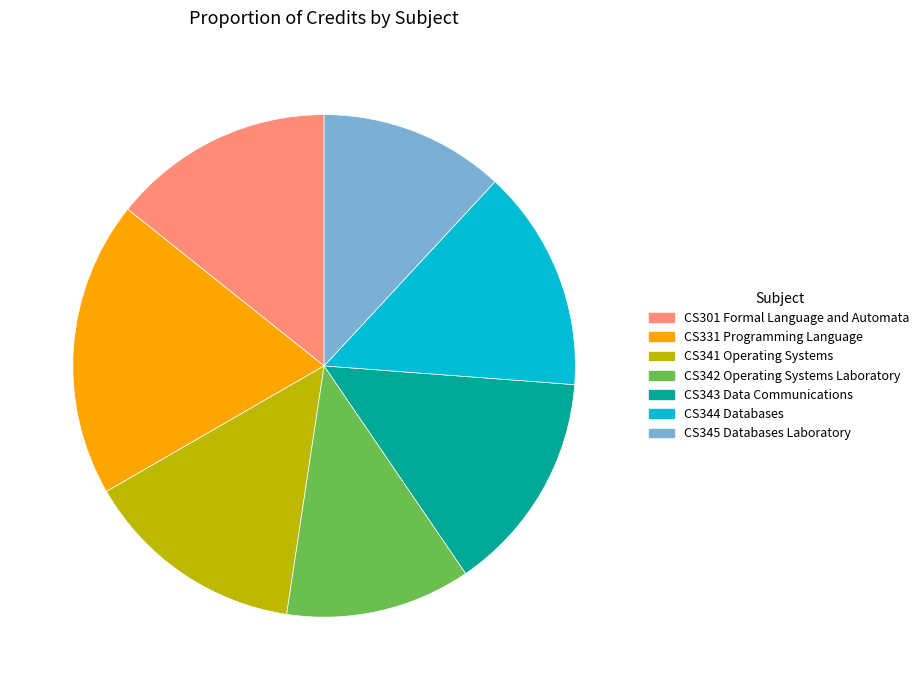

Does CS342 Operating Systems Laboratory represent more than half of the total?

No